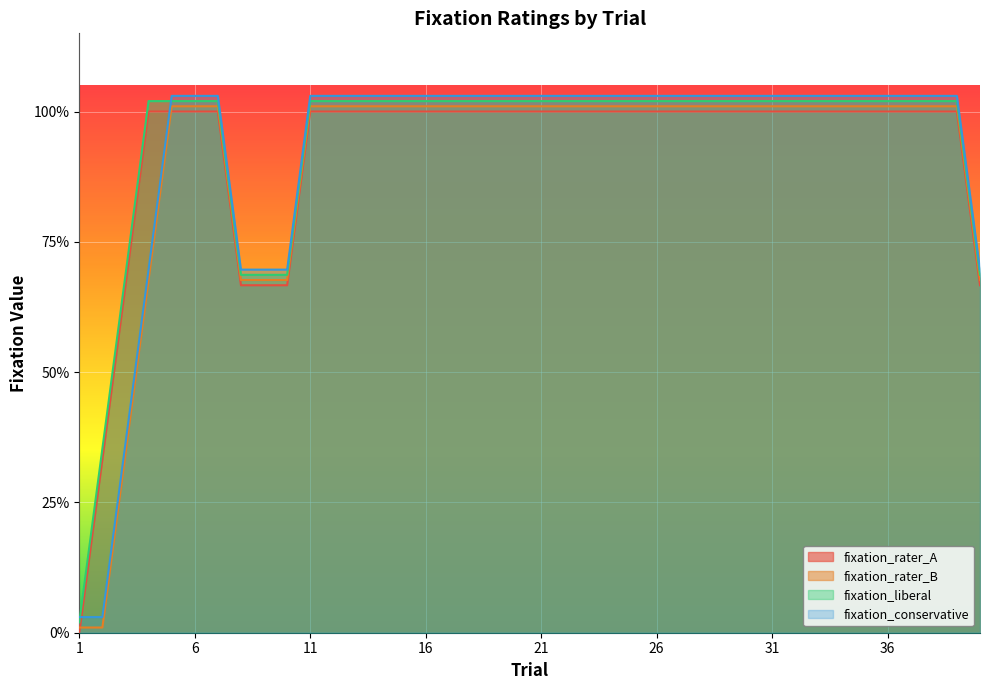

What are all the series names shown in the legend?

fixation_rater_A, fixation_rater_B, fixation_liberal, fixation_conservative